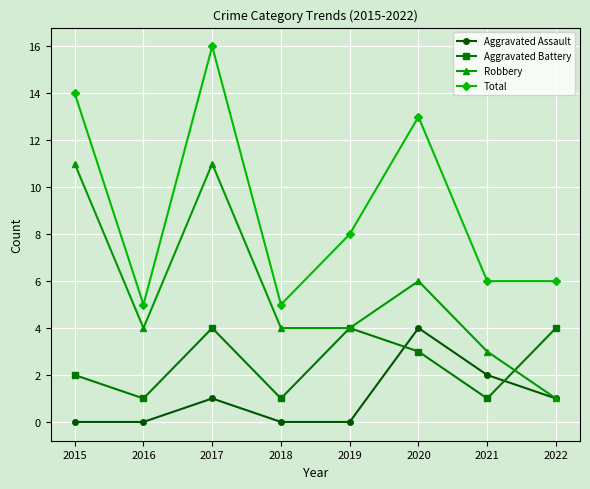

What are all the series names shown in the legend?

Aggravated Assault, Aggravated Battery, Robbery, Total